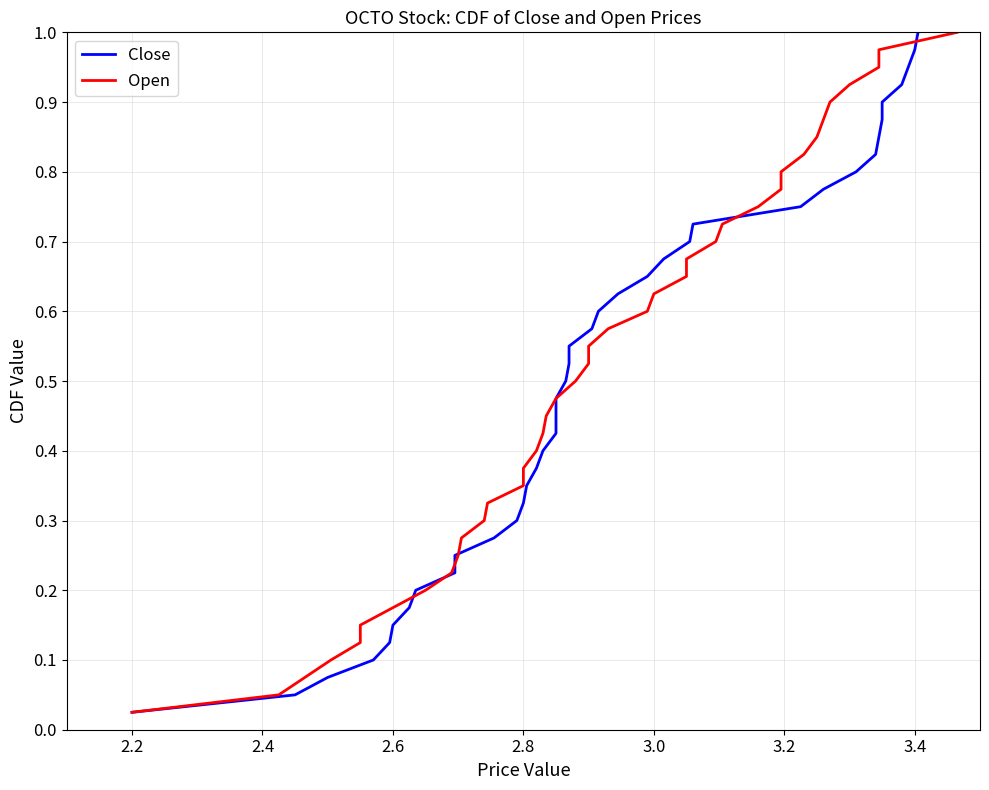

How many categories are shown in the chart?

40